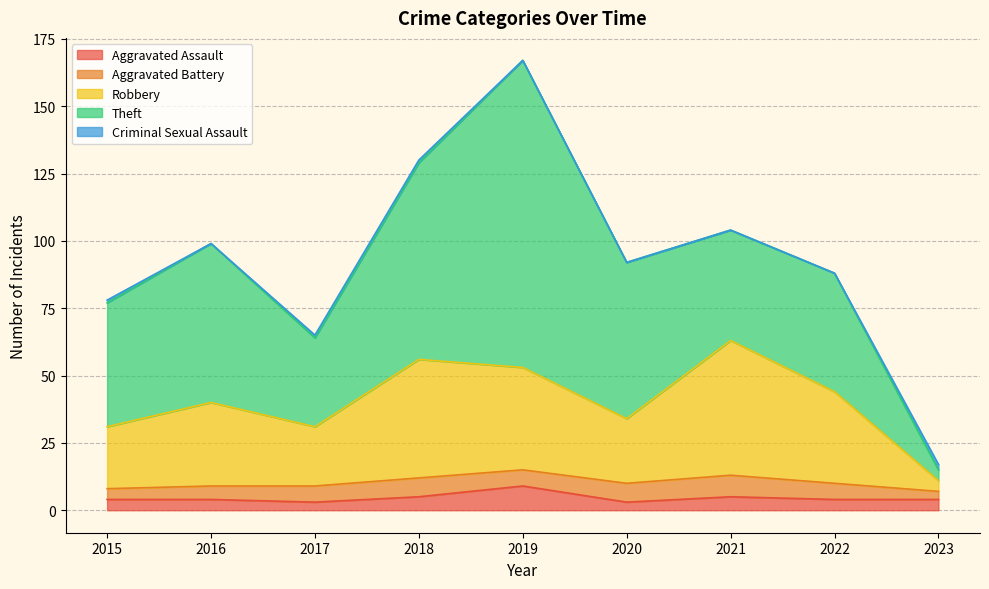

Reading right to left, extract all data points from this chart.

Aggravated Assault: 4	4	5	3	9	5	3	4	4
Aggravated Battery: 3	6	8	7	6	7	6	5	4
Robbery: 4	34	50	24	38	44	22	31	23
Theft: 4	44	41	58	114	73	33	59	46
Criminal Sexual Assault: 2	0	0	0	0	1	1	0	1